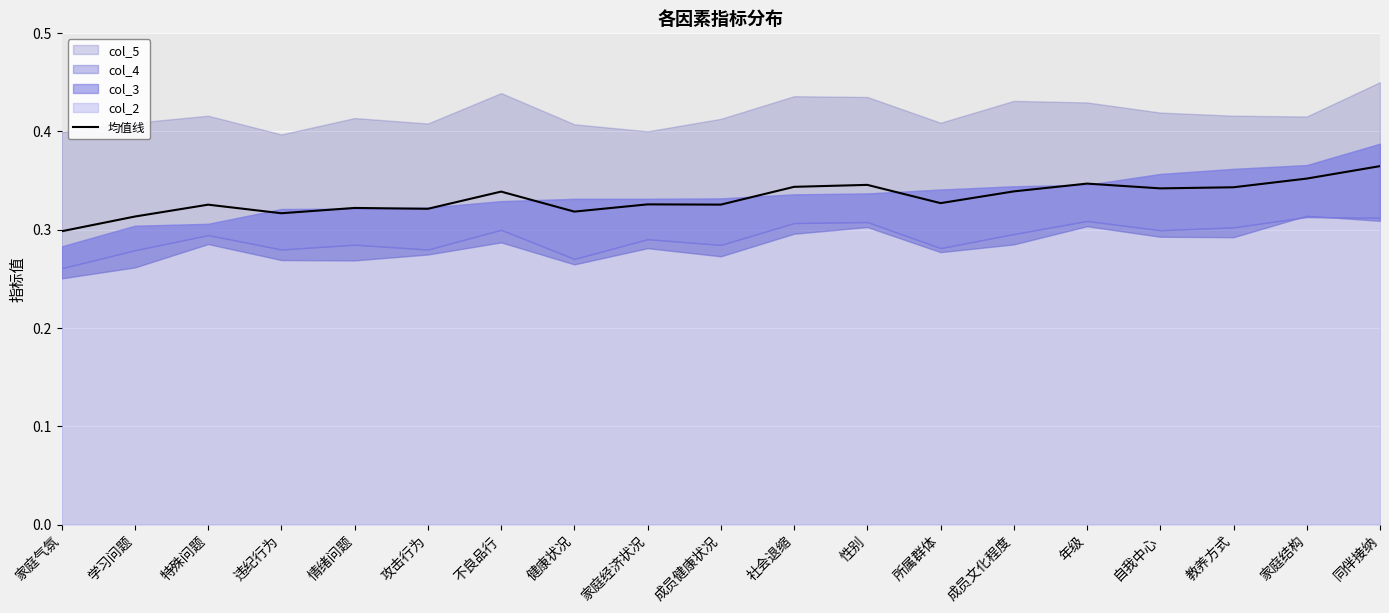

What is the label of the 4th point from the right?

自我中心